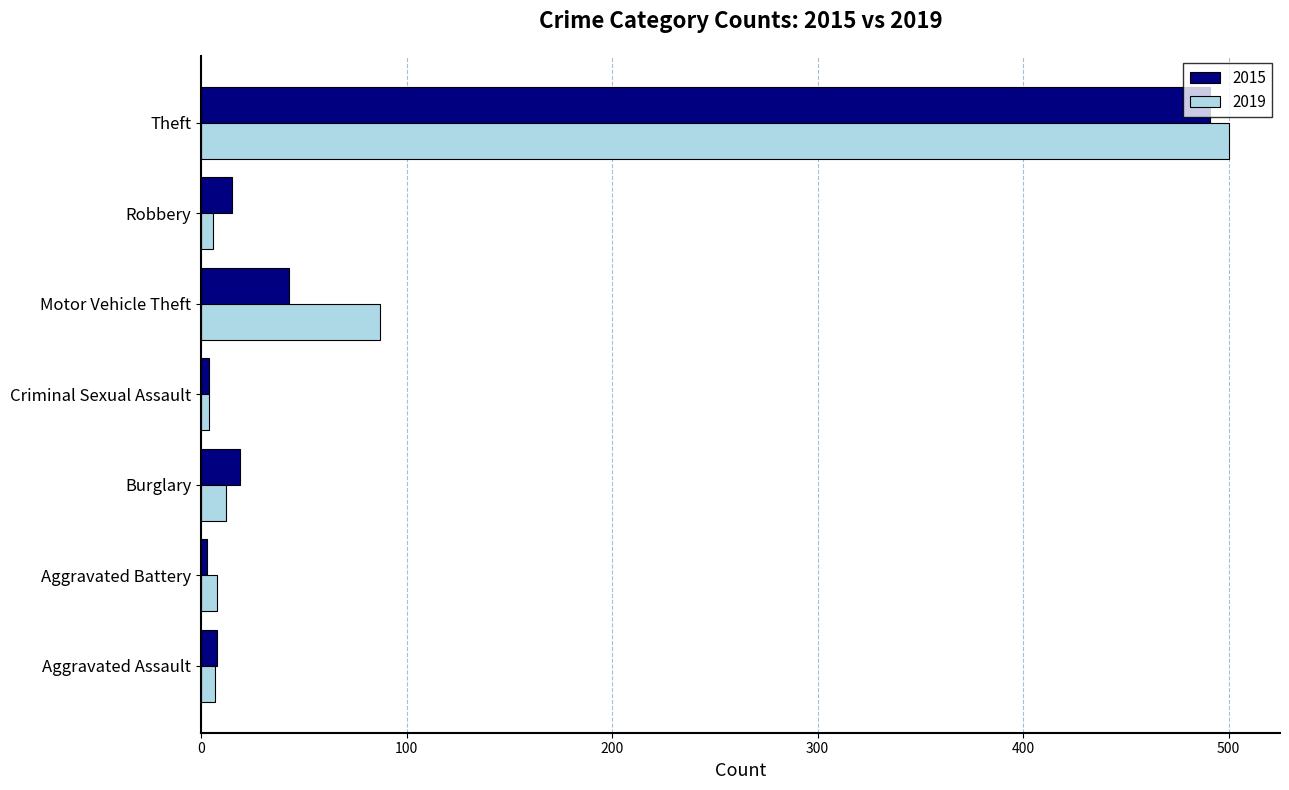

The 2015 series shows 15 at Robbery. True or false?

True